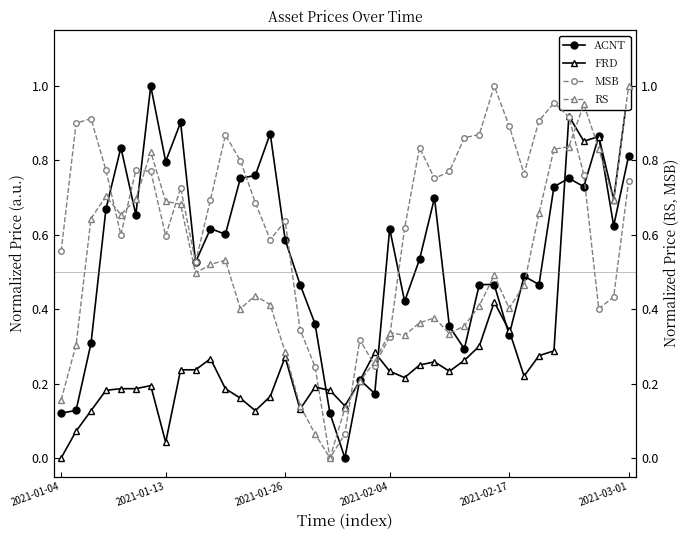

What is the highest value of the ACNT series?

1.0